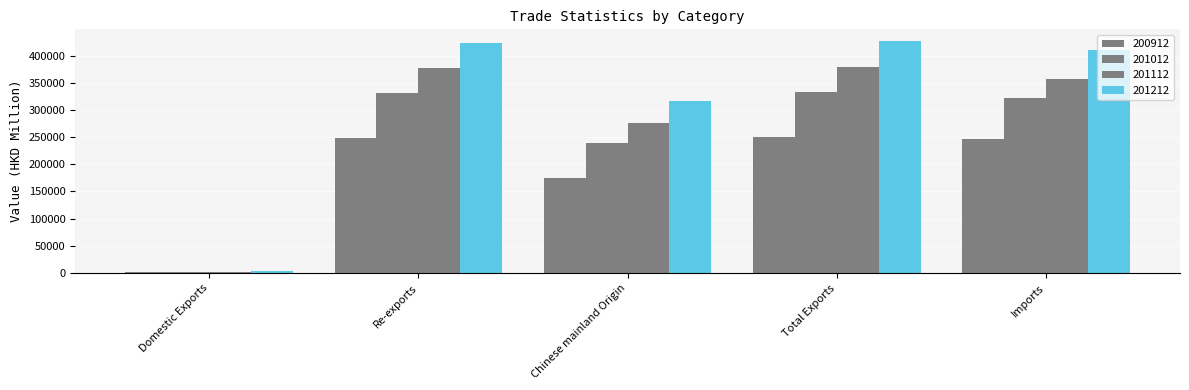

Reading left to right, what are all the values shown in this chart?

200912: Domestic Exports=1186.8	Re-exports=248510.0	Chinese mainland Origin=174484.3	Total Exports=249696.8	Imports=246861.0
201012: Domestic Exports=1142.4	Re-exports=331677.0	Chinese mainland Origin=238924.5	Total Exports=332819.4	Imports=322728.1
201112: Domestic Exports=2381.4	Re-exports=377004.5	Chinese mainland Origin=275161.8	Total Exports=379385.8	Imports=356601.4
201212: Domestic Exports=3170.2	Re-exports=423667.0	Chinese mainland Origin=316591.9	Total Exports=426837.2	Imports=409427.6